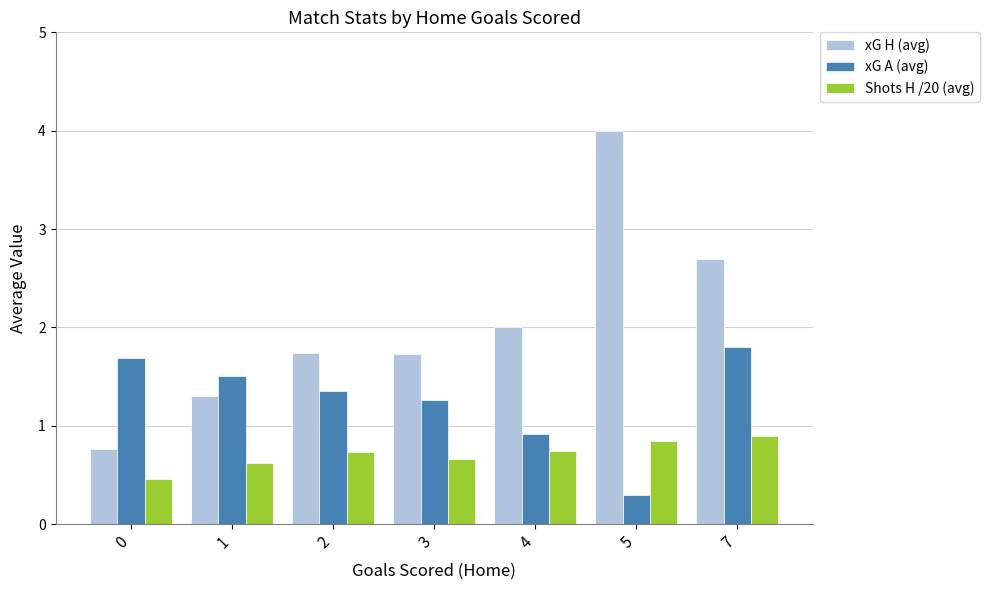

Rank the series by their maximum value, from highest to lowest.

xG H (avg), xG A (avg), Shots H /20 (avg)